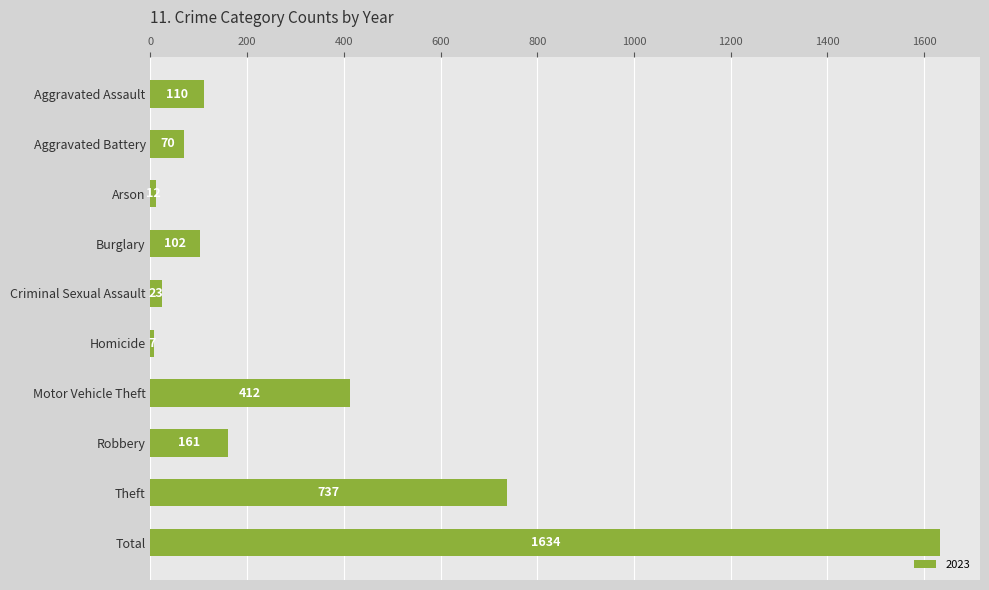

The chart shows a value of 1634 at Total. True or false?

True